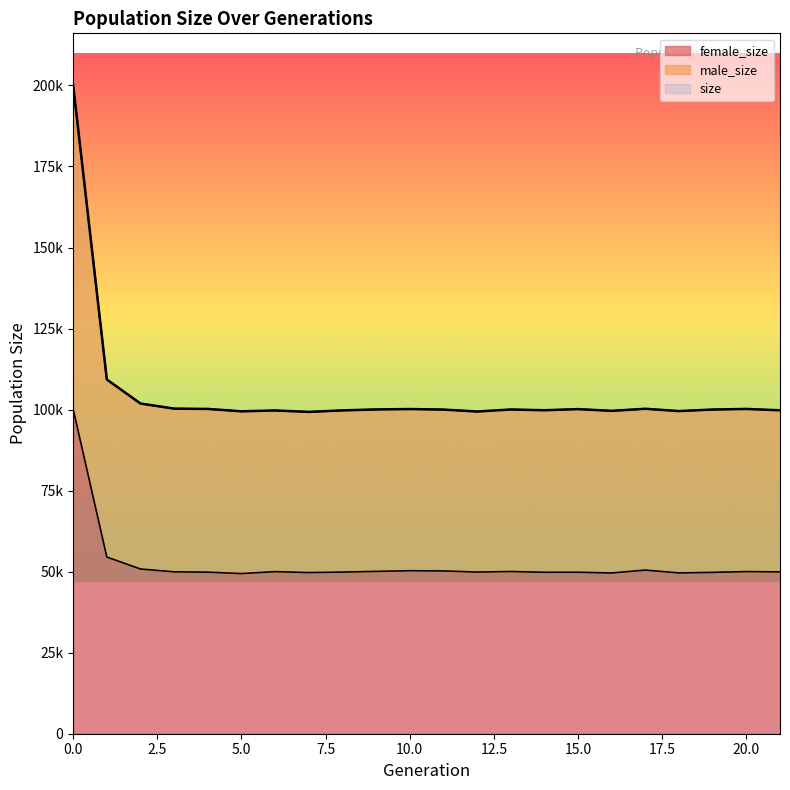

Between 20 and 9, which is larger?

9